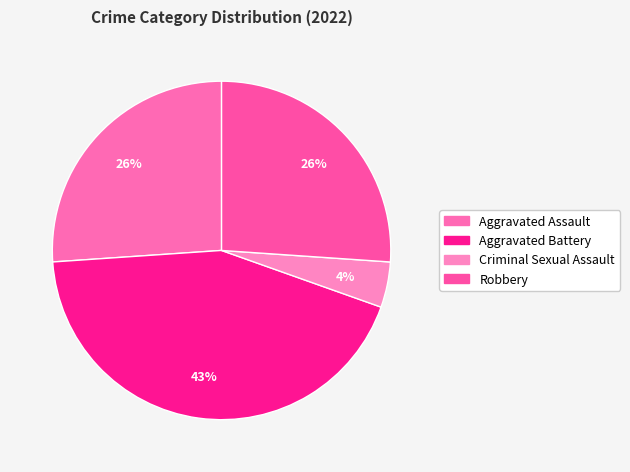

Count the number of slices in the pie.

4